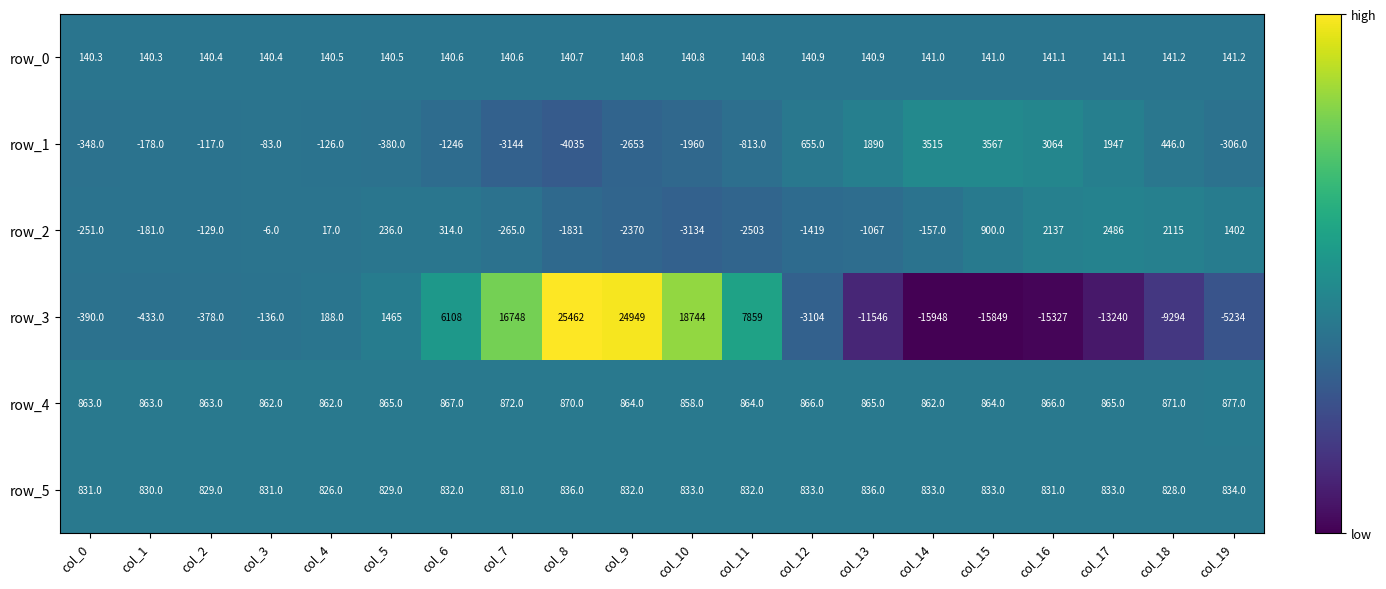

List the series in order of their peak value, highest first.

row_3, row_1, row_2, row_4, row_5, row_0